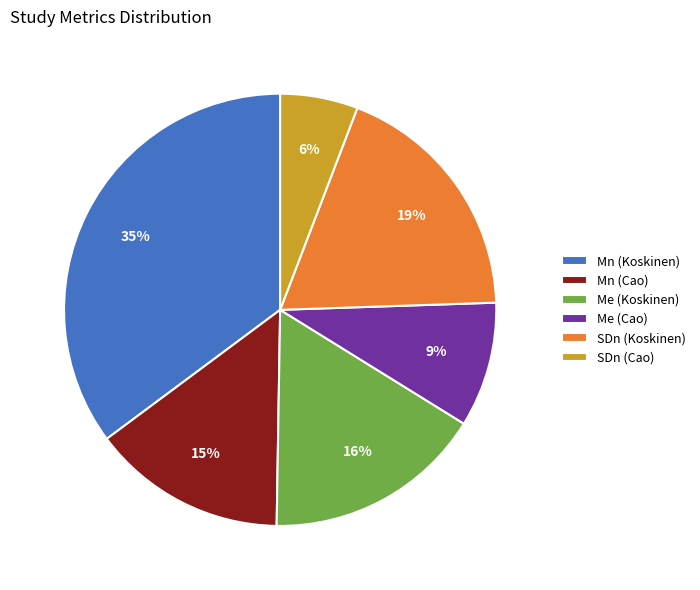

Is it true that SDn (Cao) is 6% of the pie?

True